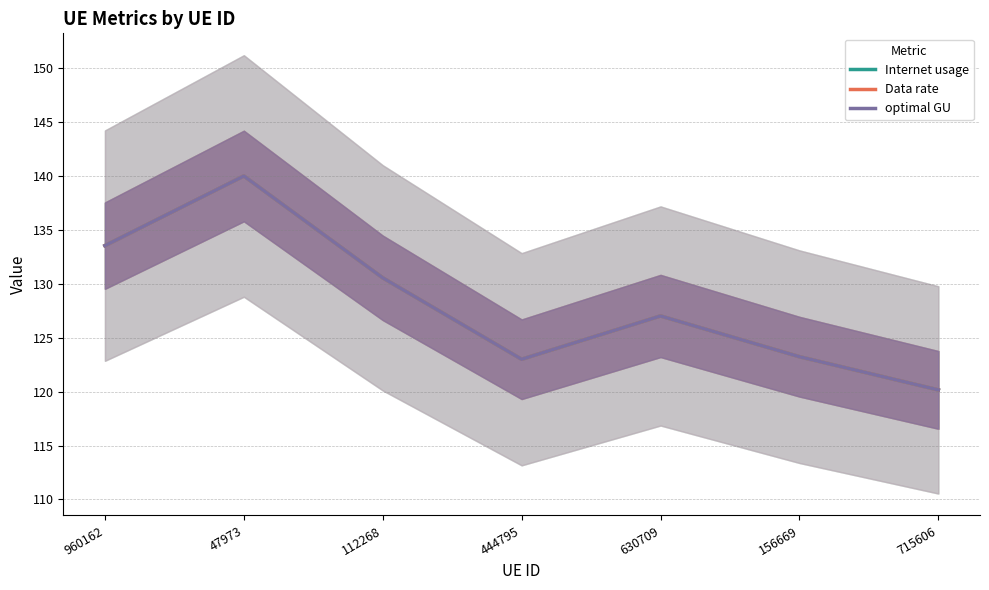

Where is the first local maximum for Internet usage?

47973